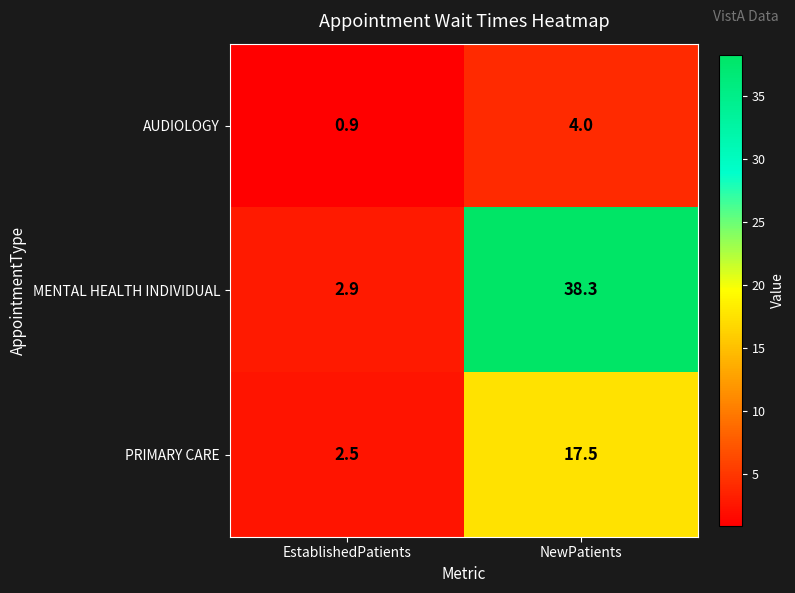

Which category has the highest value in the AUDIOLOGY series?

NewPatients